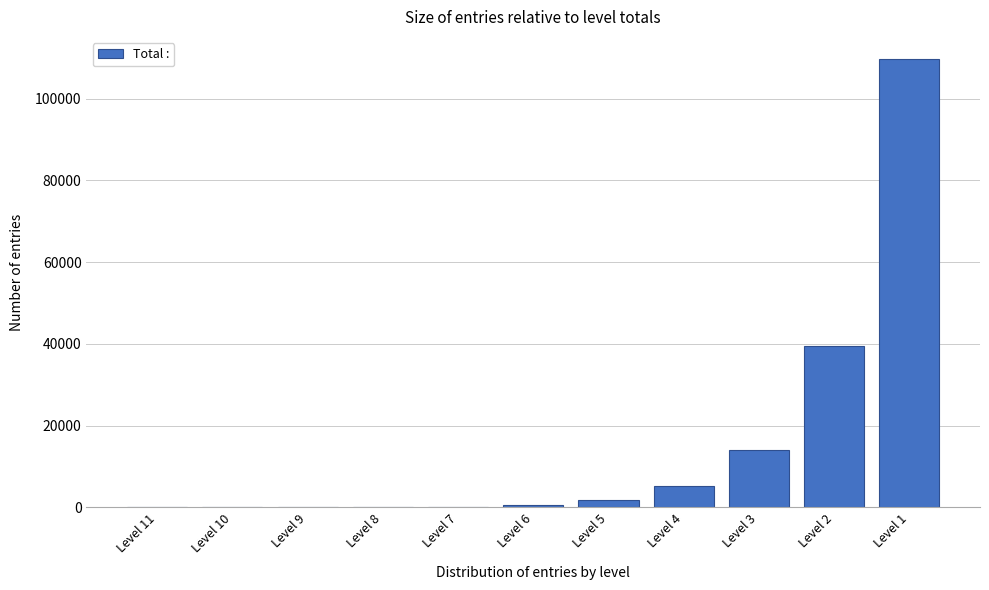

The value at Level 1 is 151214. True or false?

False